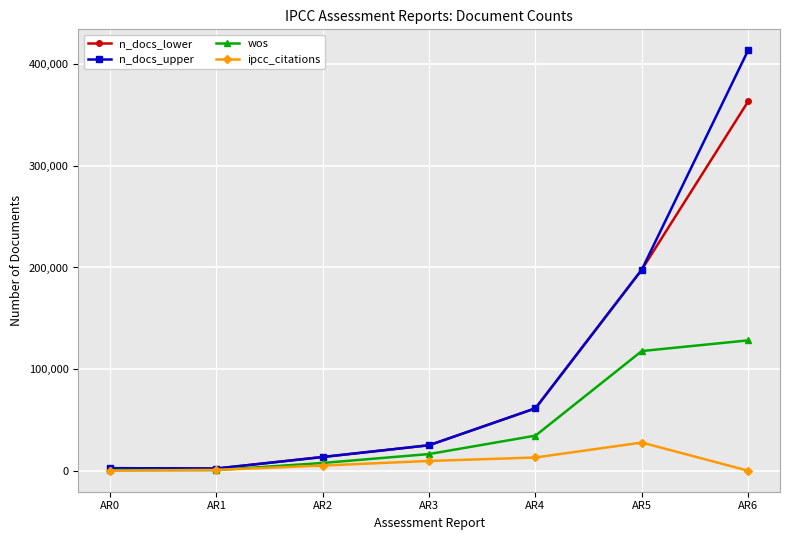

What is the highest value of the wos series?

128267.0